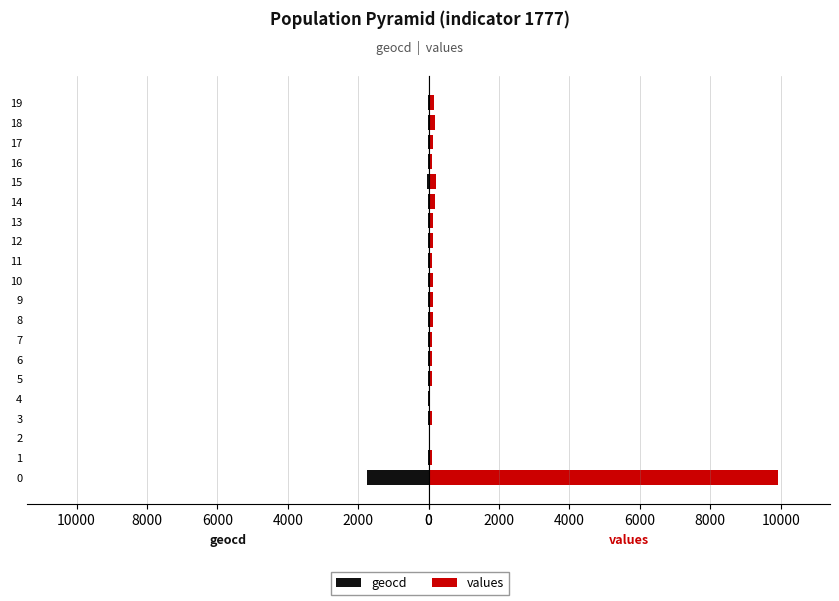

How many bars are there in each group?

2